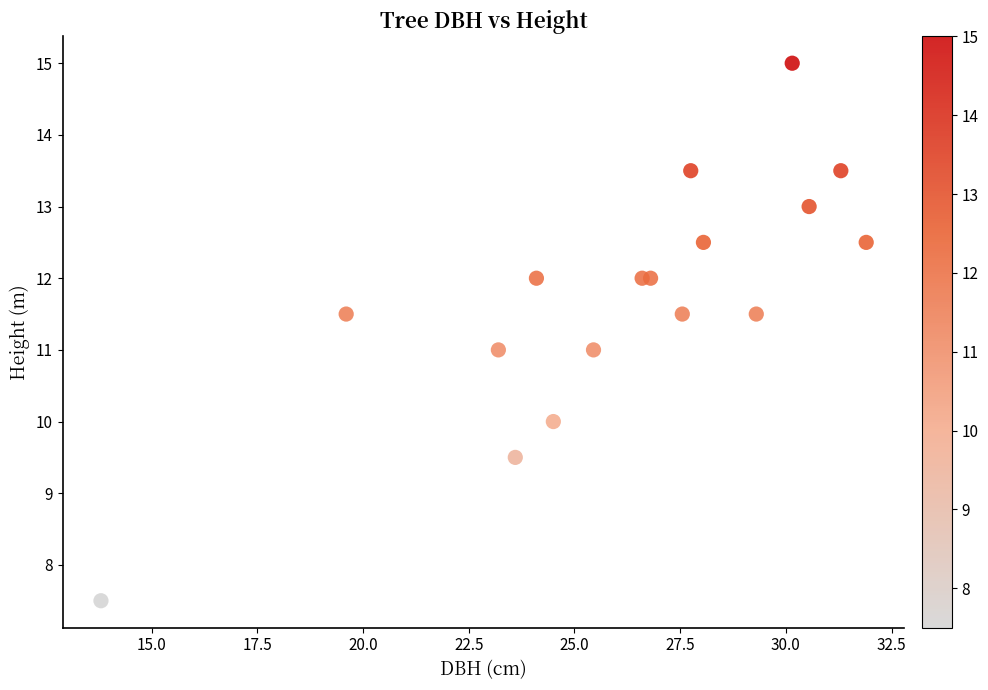

What is the range of Y values (max minus min)?

7.5